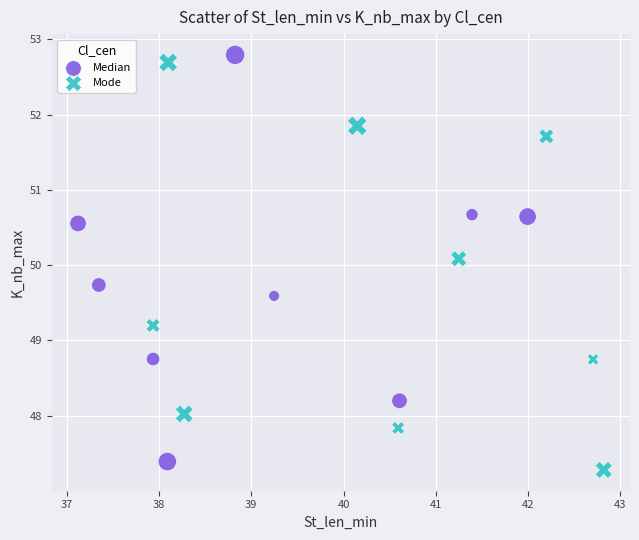

Which series reaches the minimum Y coordinate?

Mode